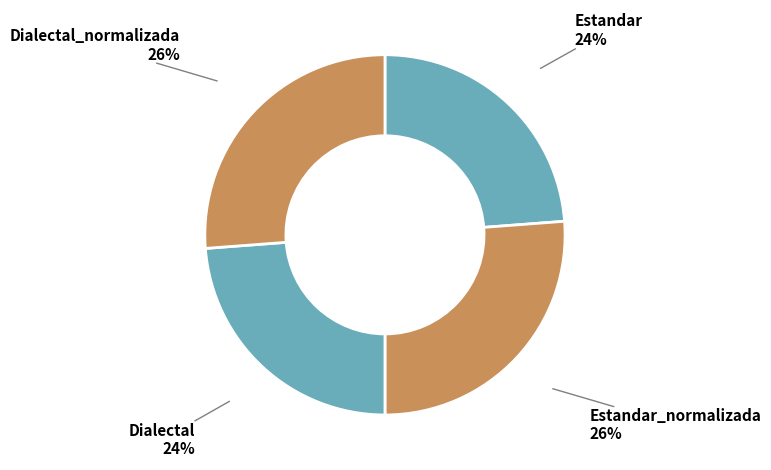

Does Dialectal_normalizada account for over 50% of the chart?

No